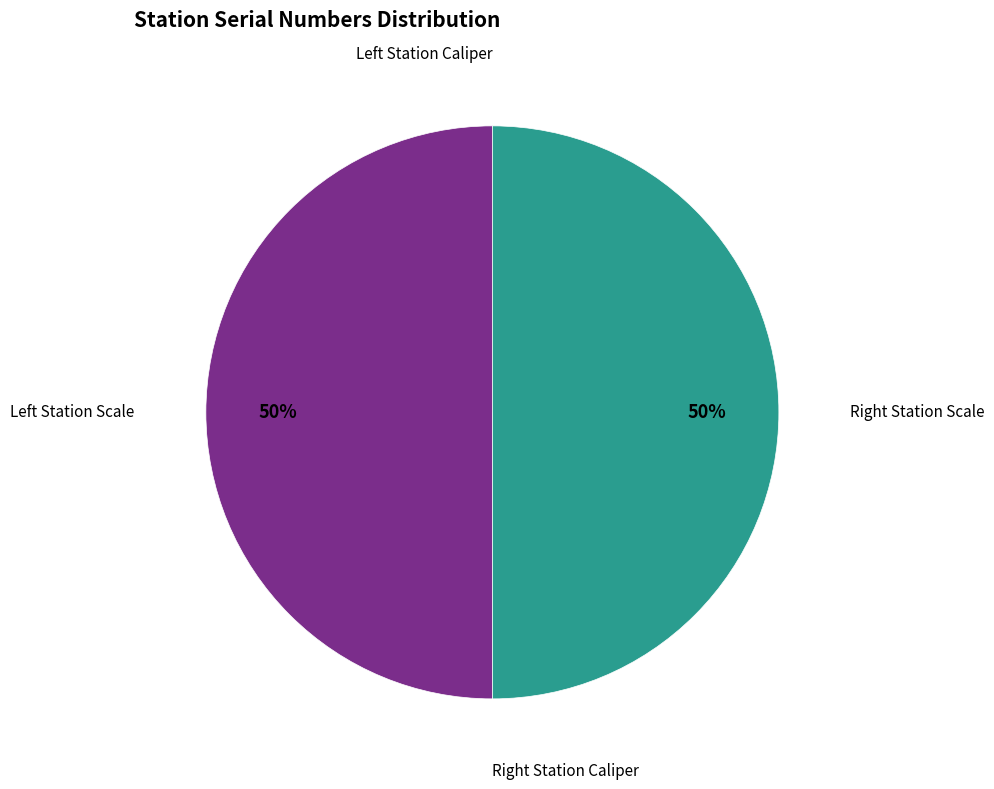

To the nearest percent, what is the average slice percentage?

25%